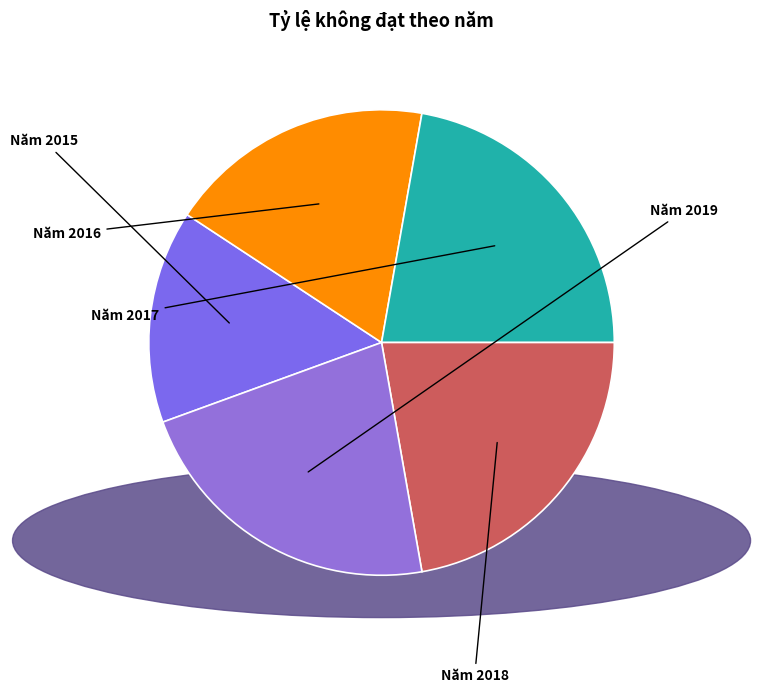

What portion of the pie excludes Năm 2017?

77.8%